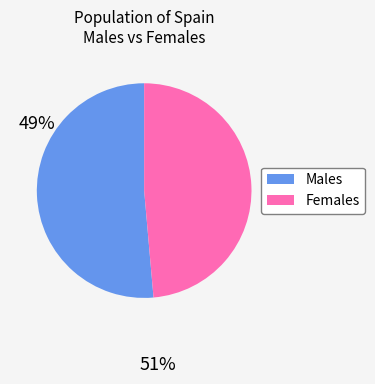

Does any single category account for the majority?

Yes